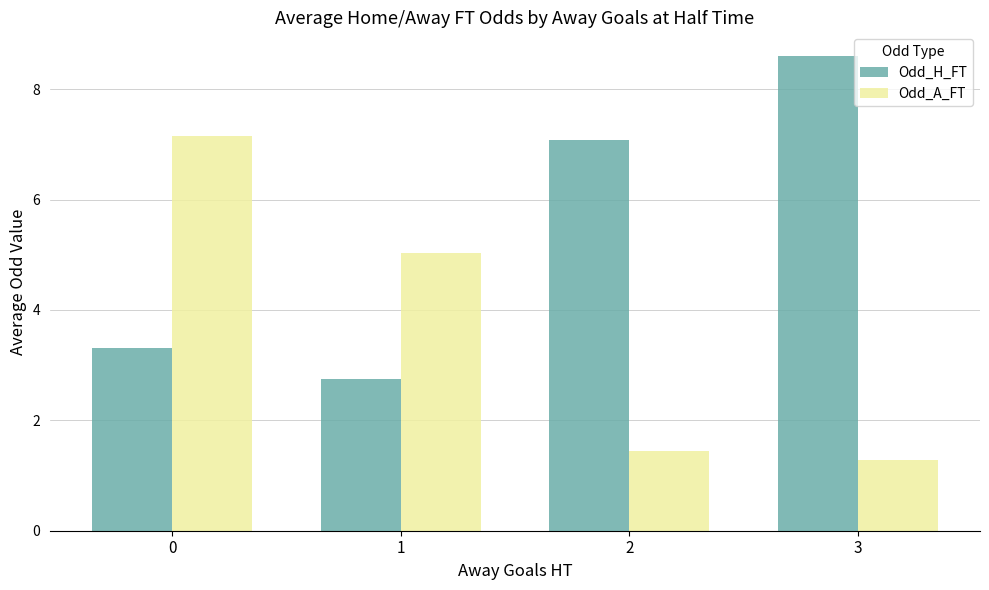

List the series in order of their peak value, highest first.

Odd_H_FT, Odd_A_FT